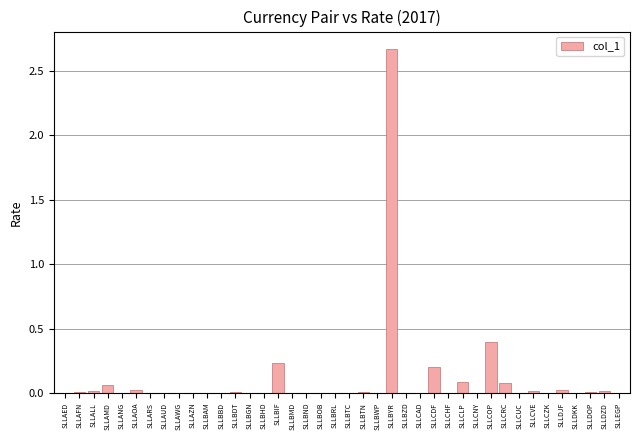

Where is the data nearest to the value 1?

SLLCOP